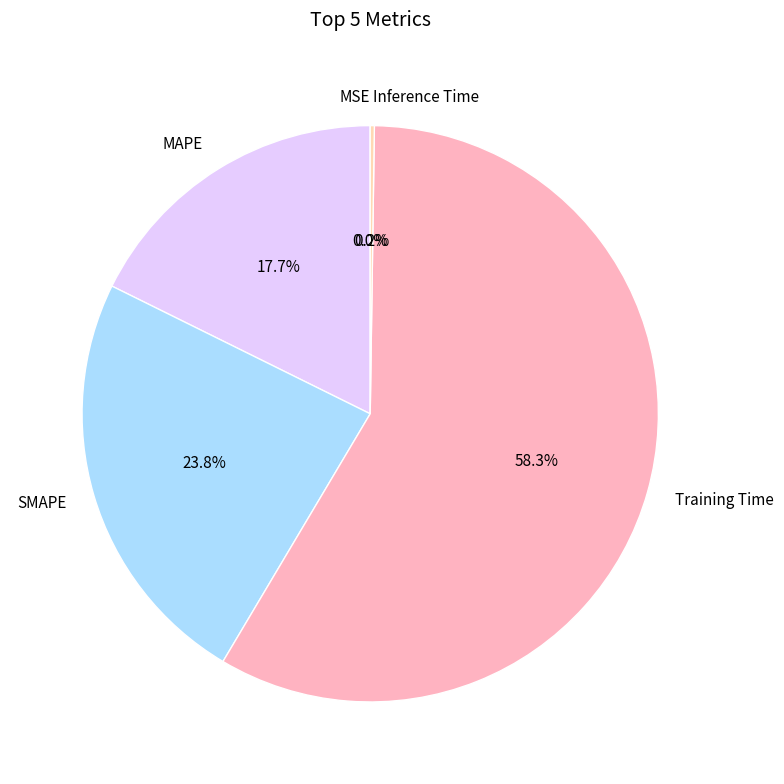

Which category accounts for the majority?

Training Time